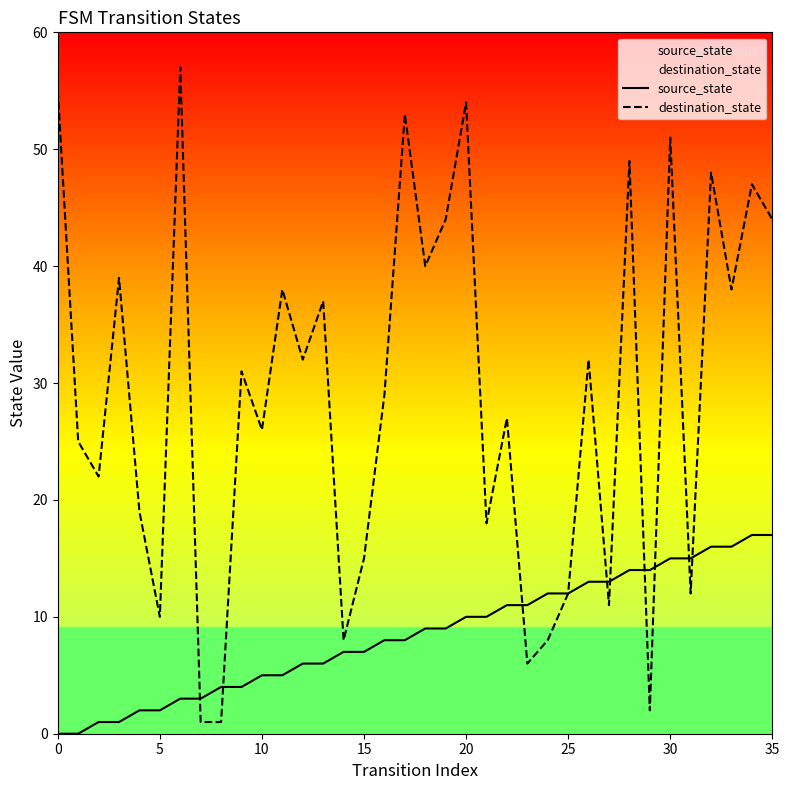

What is the maximum value shown in the chart?

57